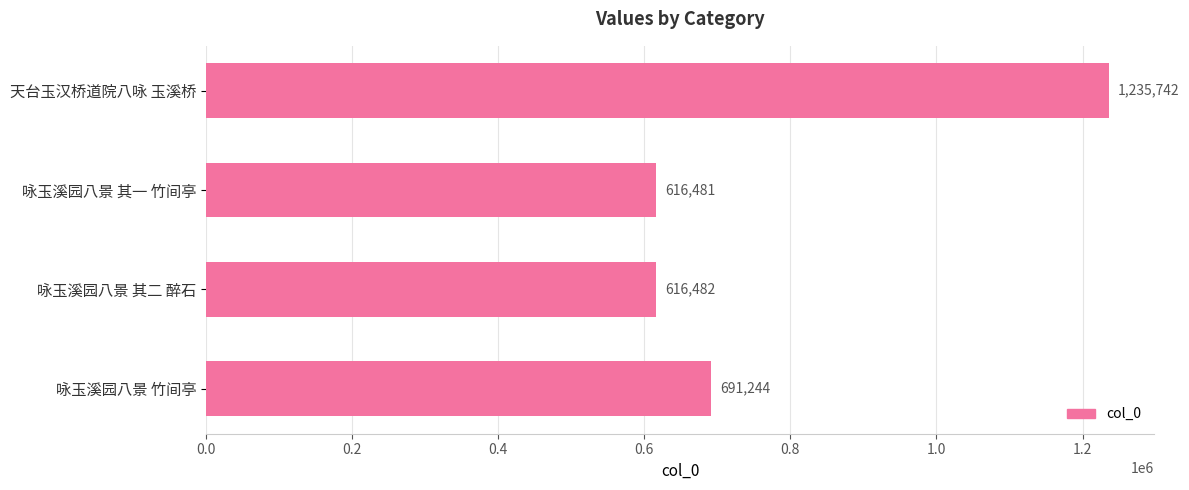

List the labels in order of value, largest first.

天台玉汉桥道院八咏 玉溪桥, 咏玉溪园八景 竹间亭, 咏玉溪园八景 其二 醉石, 咏玉溪园八景 其一 竹间亭